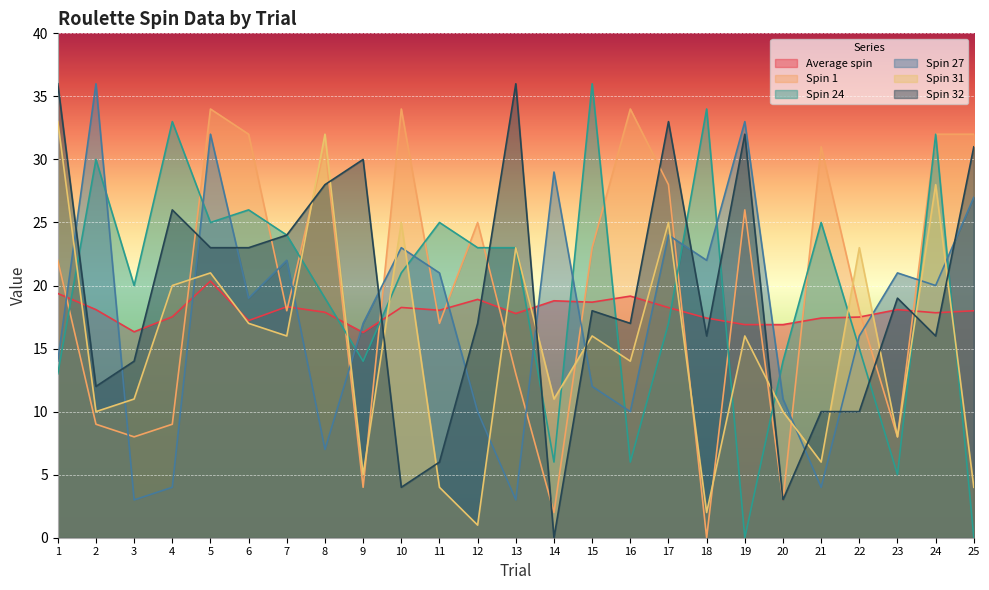

Reading right to left, list all the values displayed in this chart.

Average spin: 25=18.0	24=17.8	23=18.1	22=17.5	21=17.4	20=16.9	19=16.9	18=17.4	17=18.2	16=19.2	15=18.7	14=18.8	13=17.8	12=18.9	11=18.0	10=18.3	9=16.3	8=17.9	7=18.3	6=17.2	5=20.4	4=17.5	3=16.3	2=18.1	1=19.4
Spin 1: 25=32.0	24=32.0	23=8.0	22=18.0	21=31.0	20=3.0	19=26.0	18=0.0	17=28.0	16=34.0	15=23.0	14=2.0	13=13.0	12=25.0	11=17.0	10=34.0	9=4.0	8=31.0	7=18.0	6=32.0	5=34.0	4=9.0	3=8.0	2=9.0	1=22.0
Spin 24: 25=0.0	24=32.0	23=5.0	22=15.0	21=25.0	20=14.0	19=0.0	18=34.0	17=17.0	16=6.0	15=36.0	14=6.0	13=23.0	12=23.0	11=25.0	10=21.0	9=14.0	8=19.0	7=24.0	6=26.0	5=25.0	4=33.0	3=20.0	2=30.0	1=13.0
Spin 27: 25=27.0	24=20.0	23=21.0	22=16.0	21=4.0	20=11.0	19=33.0	18=22.0	17=24.0	16=10.0	15=12.0	14=29.0	13=3.0	12=10.0	11=21.0	10=23.0	9=17.0	8=7.0	7=22.0	6=19.0	5=32.0	4=4.0	3=3.0	2=36.0	1=14.0
Spin 31: 25=4.0	24=28.0	23=8.0	22=23.0	21=6.0	20=10.0	19=16.0	18=2.0	17=25.0	16=14.0	15=16.0	14=11.0	13=23.0	12=1.0	11=4.0	10=25.0	9=5.0	8=32.0	7=16.0	6=17.0	5=21.0	4=20.0	3=11.0	2=10.0	1=33.0
Spin 32: 25=31.0	24=16.0	23=19.0	22=10.0	21=10.0	20=3.0	19=32.0	18=16.0	17=33.0	16=17.0	15=18.0	14=0.0	13=36.0	12=17.0	11=6.0	10=4.0	9=30.0	8=28.0	7=24.0	6=23.0	5=23.0	4=26.0	3=14.0	2=12.0	1=36.0